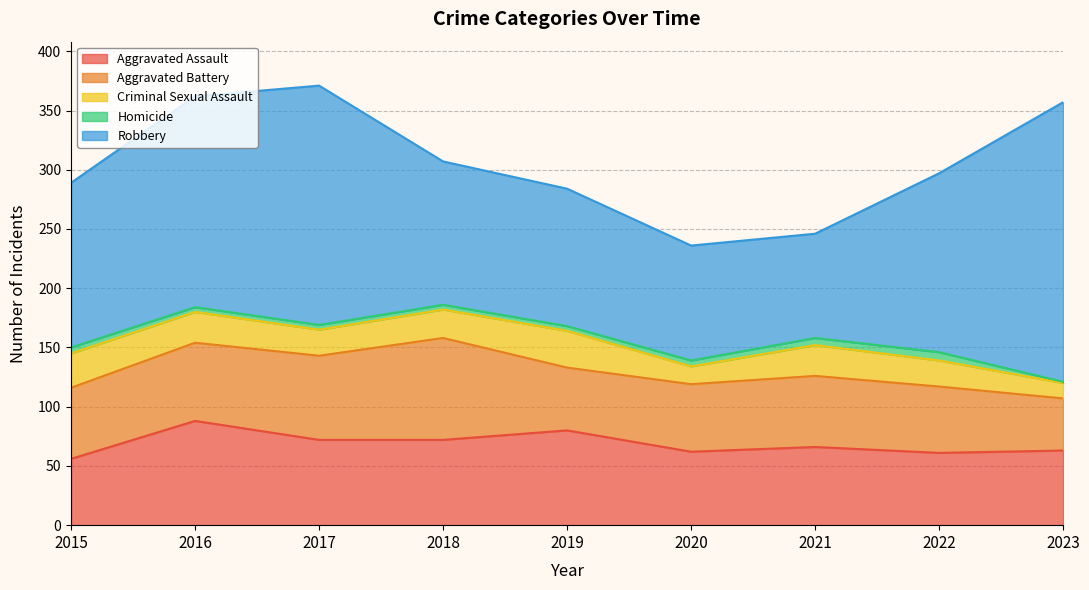

What is the average value of the Aggravated Assault series?

69